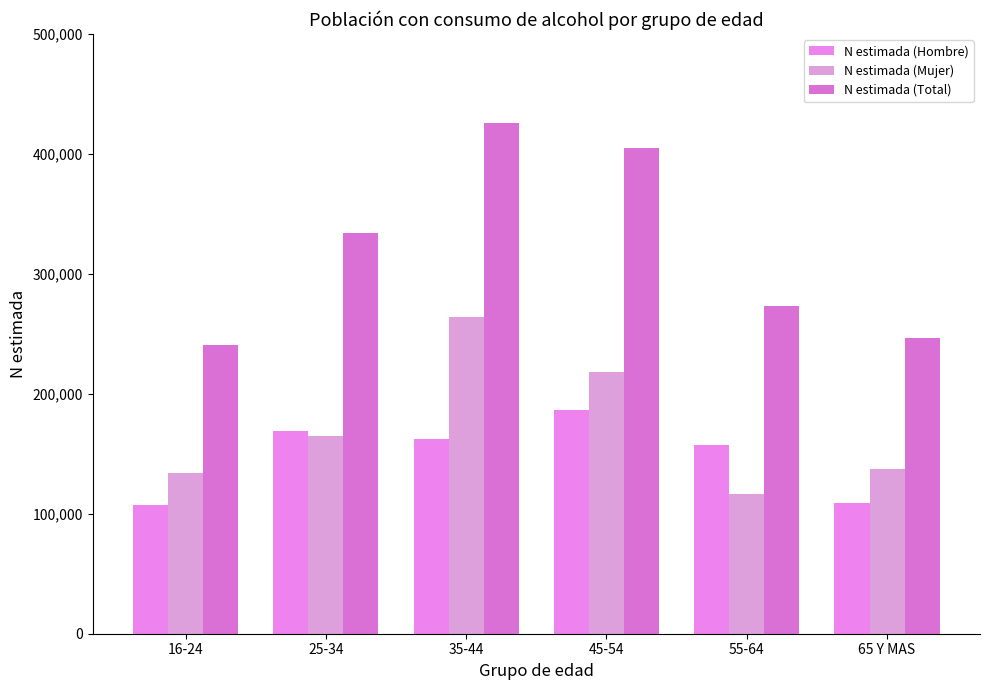

What is the average value of the N estimada (Mujer) series?

172559